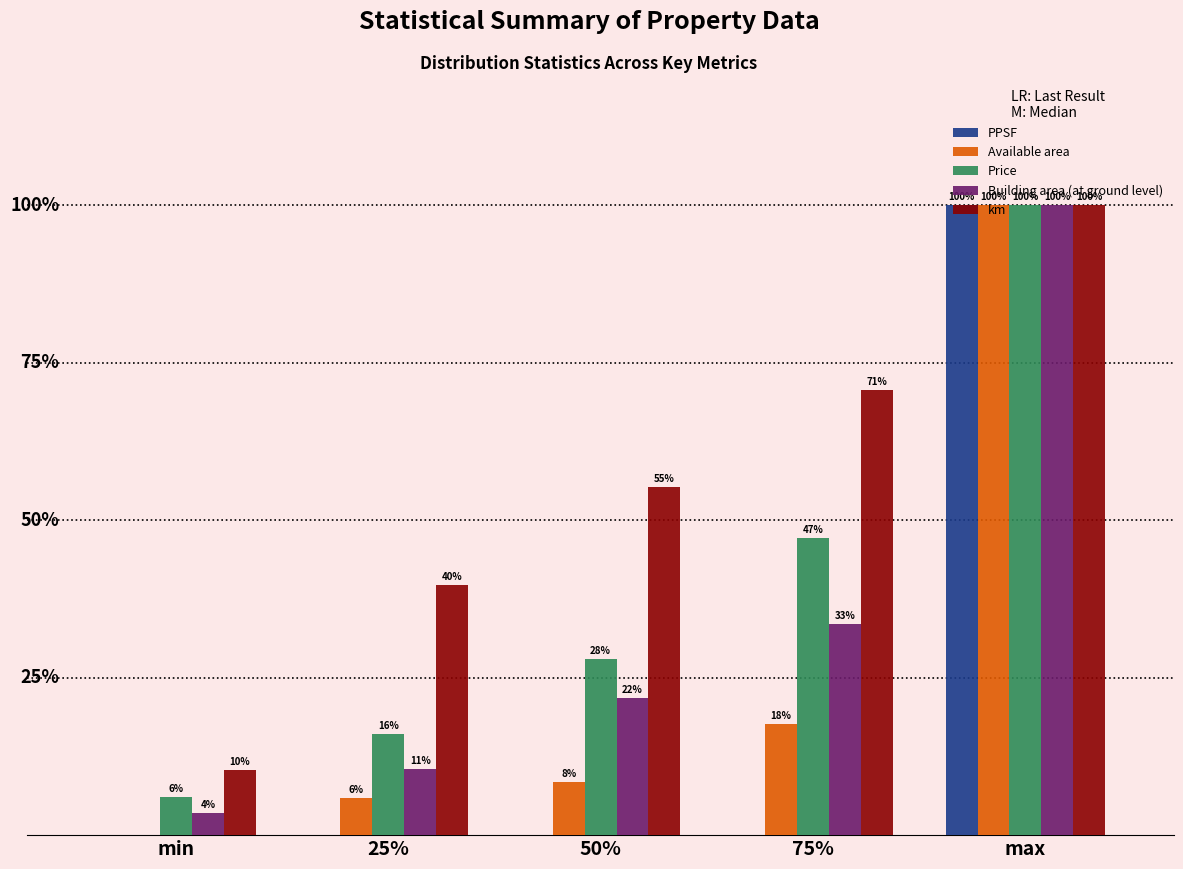

Which label corresponds to the largest value in the chart?

max